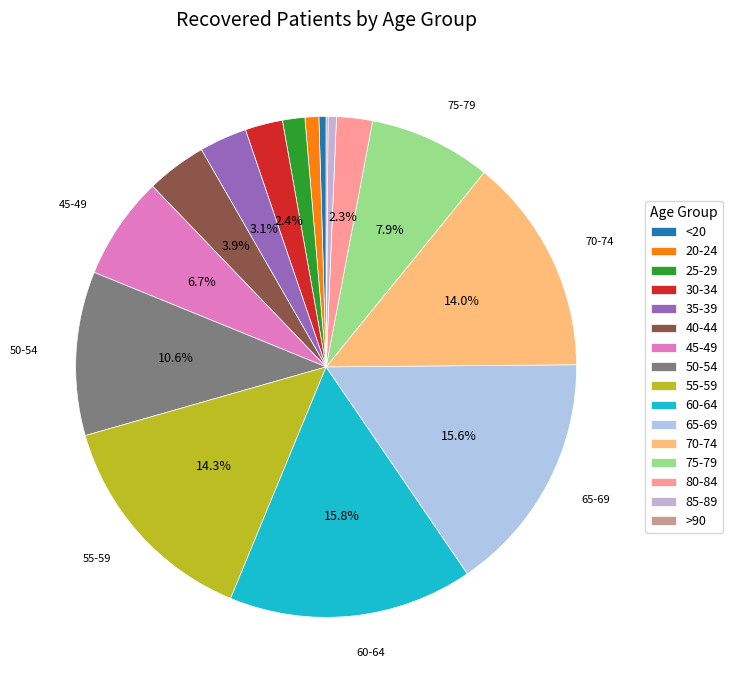

What percentage do 20-24 and 50-54 together represent?

11.5%